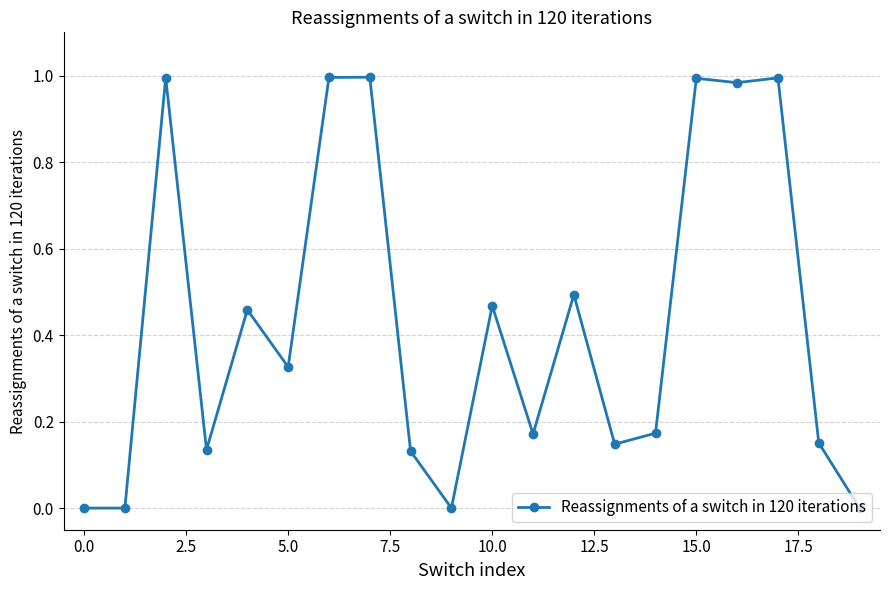

What is the average value?

0.4